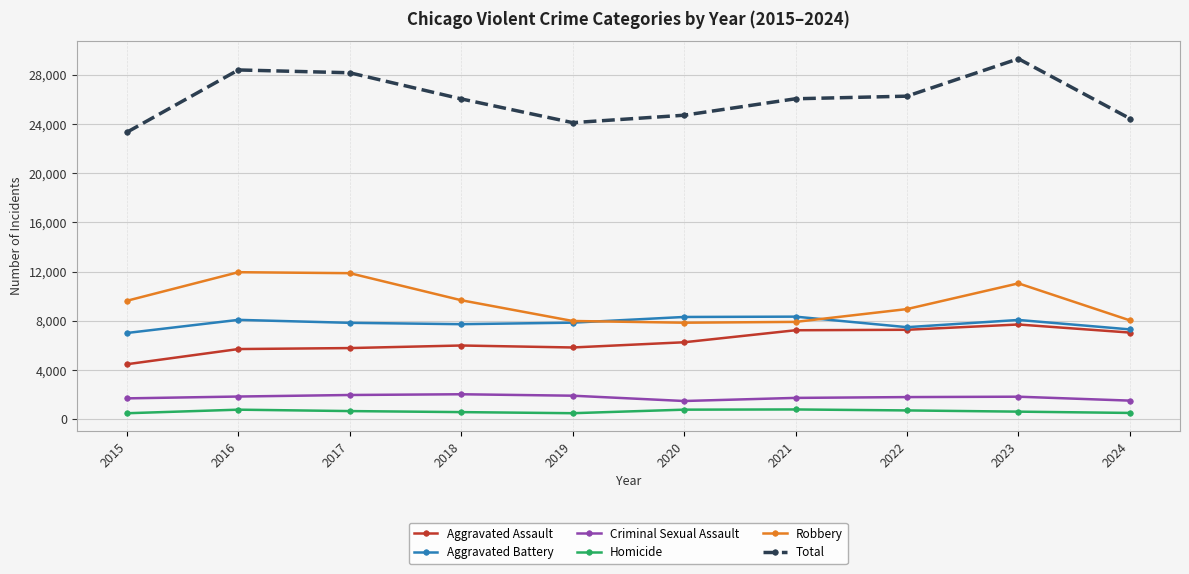

What is the difference between the second highest and minimum values in the Homicide series?

291